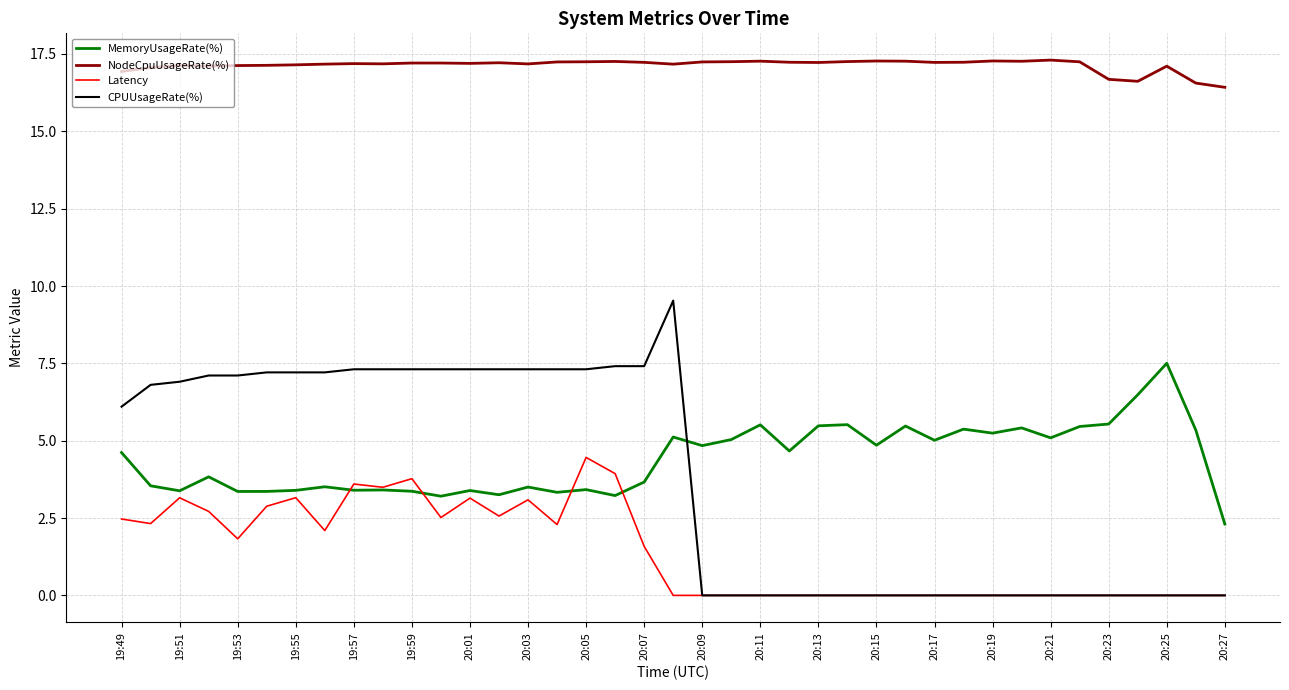

List the series in order of their peak value, highest first.

NodeCpuUsageRate(%), CPUUsageRate(%), MemoryUsageRate(%), Latency